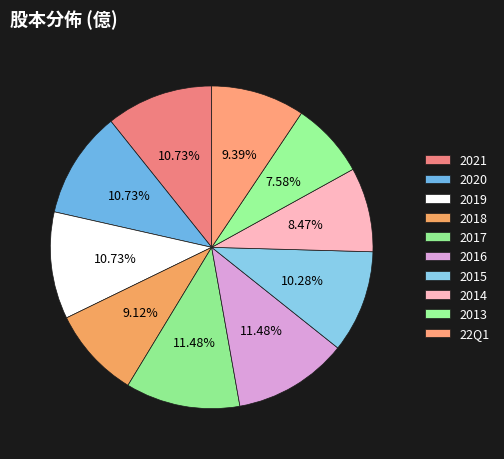

To the nearest percent, what portion does 2020 represent?

11%